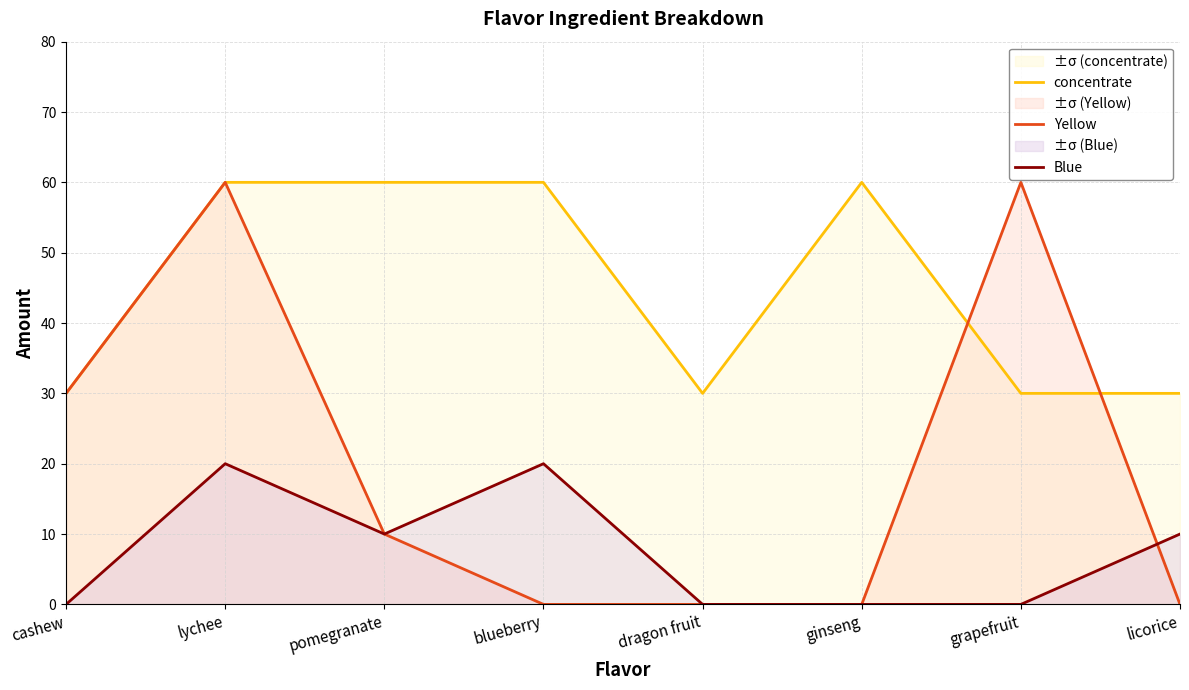

What is the maximum value shown in the chart?

60